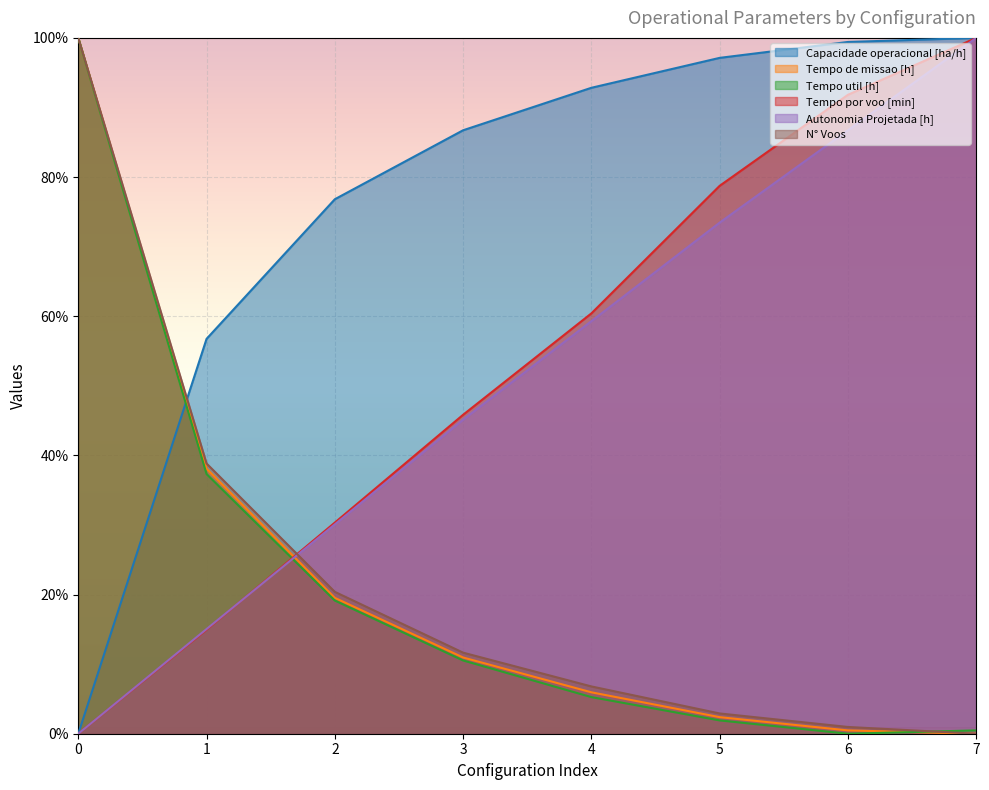

What is the average value of the Tempo de missao [h] series?

22.2